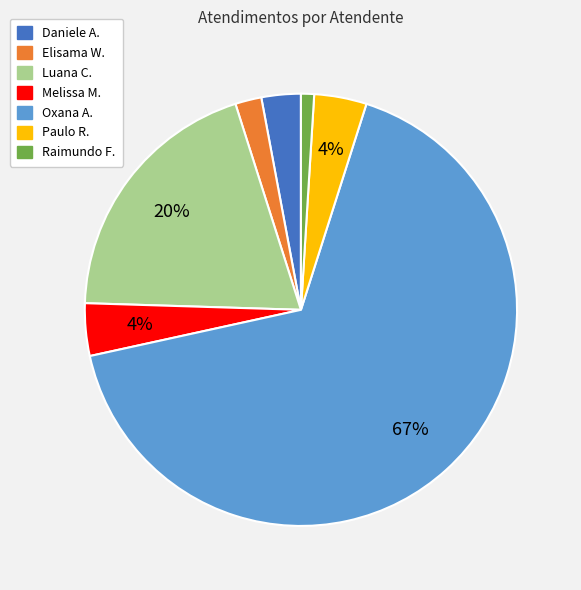

To the nearest percent, what is the average slice percentage?

14%